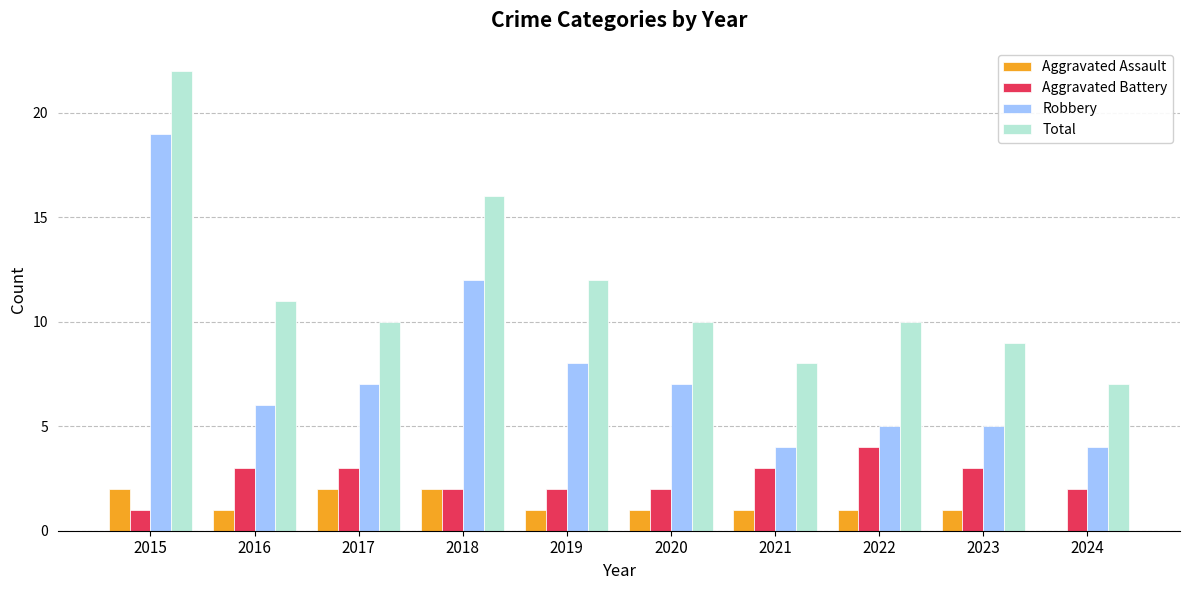

Where is Robbery nearest to the value 11?

2018